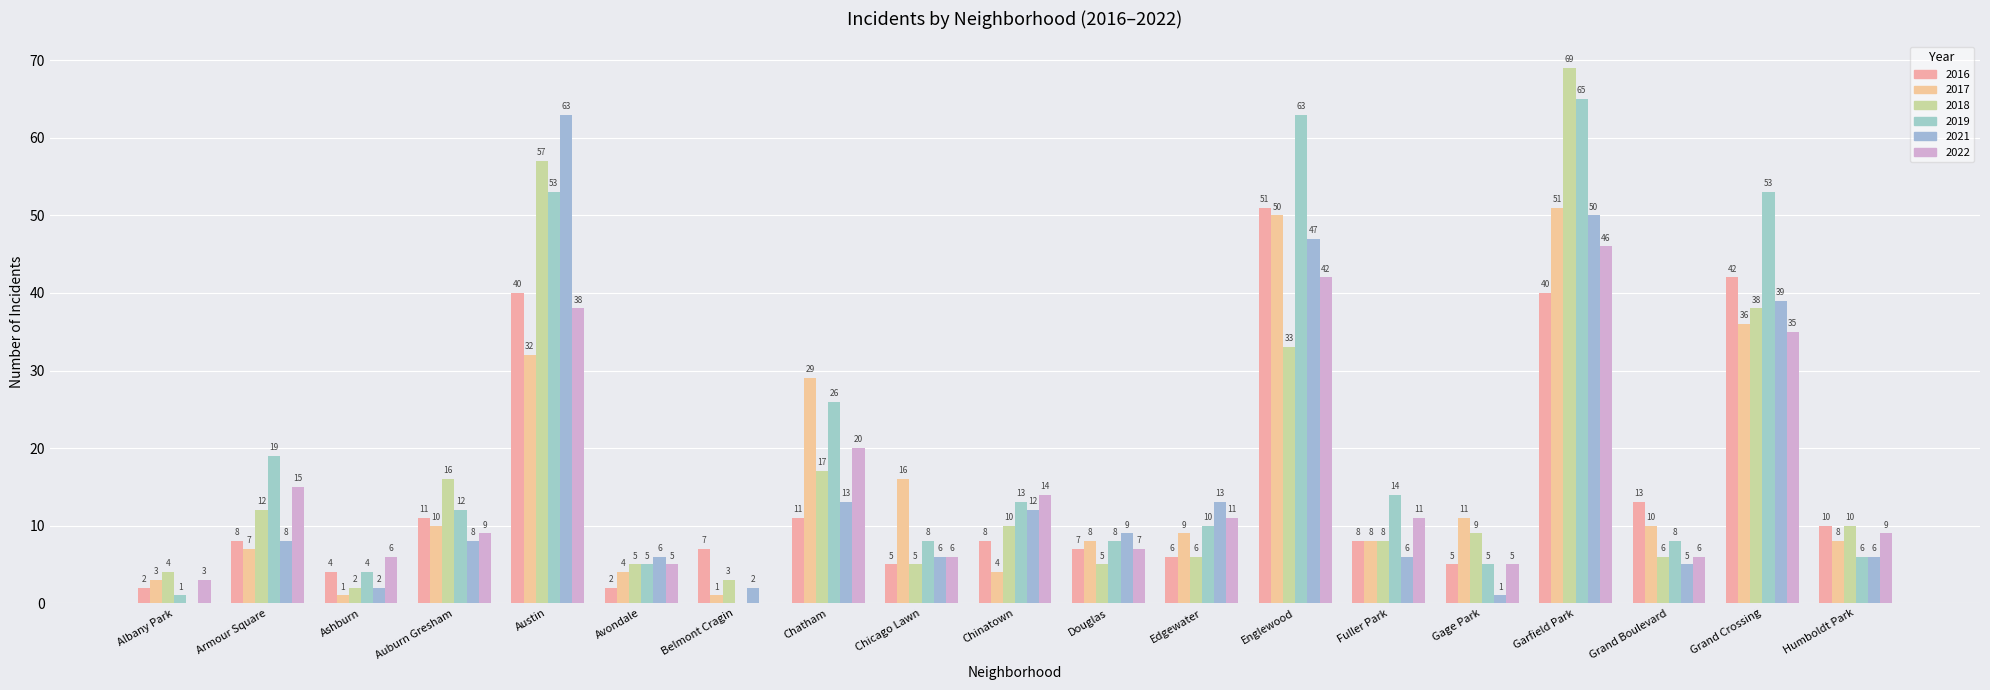

At Albany Park, list the series in order from smallest to largest.

2021, 2019, 2016, 2017, 2022, 2018